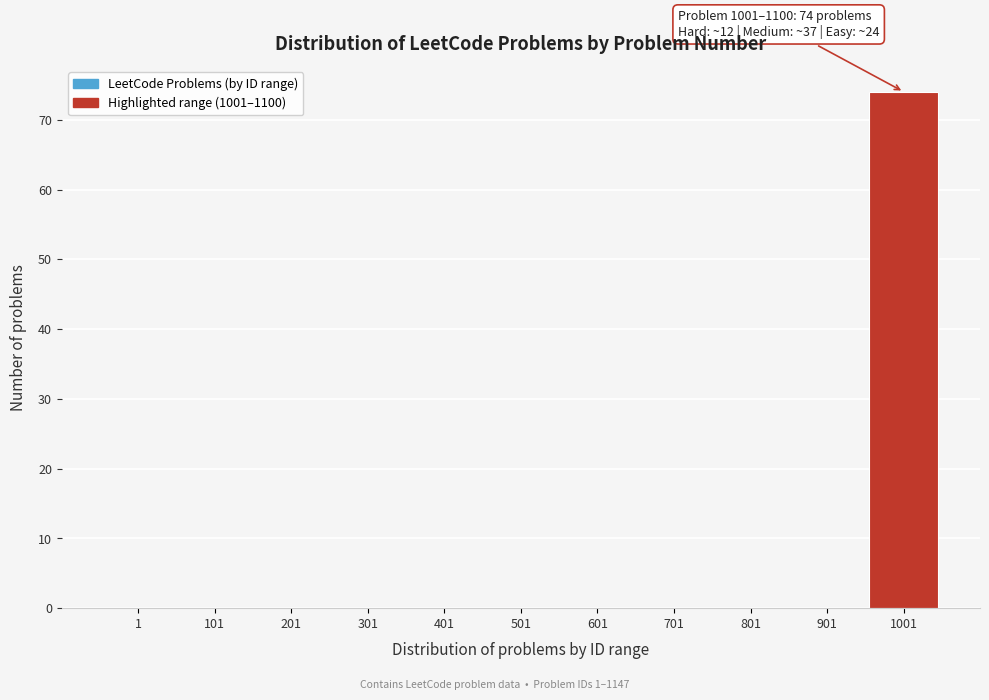

Reading left to right, what are all the values shown in this chart?

1=0	101=0	201=0	301=0	401=0	501=0	601=0	701=0	801=0	901=0	1001=74